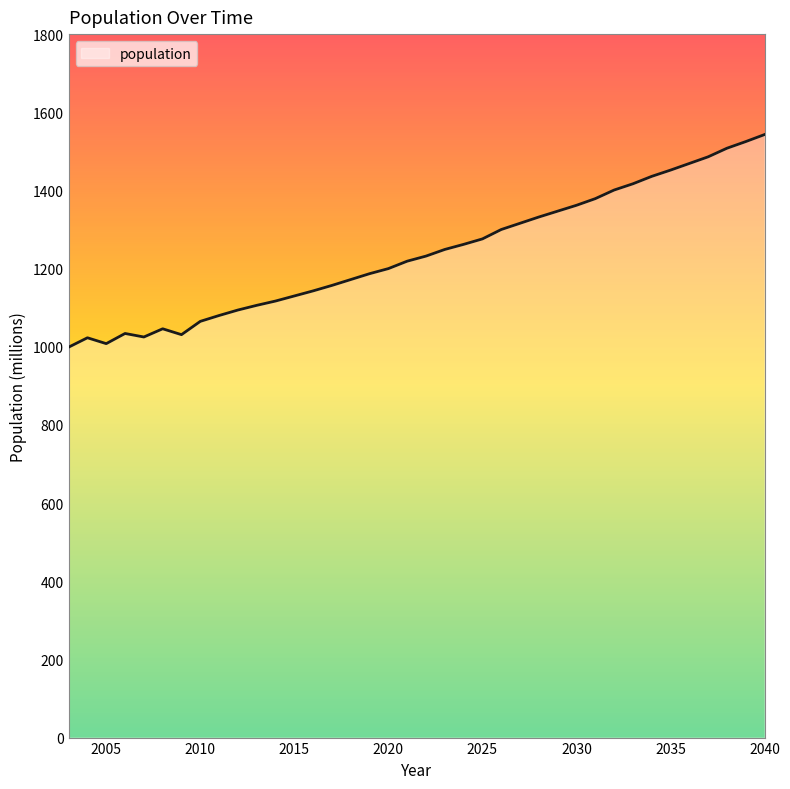

What is the difference between the maximum and minimum values?

544